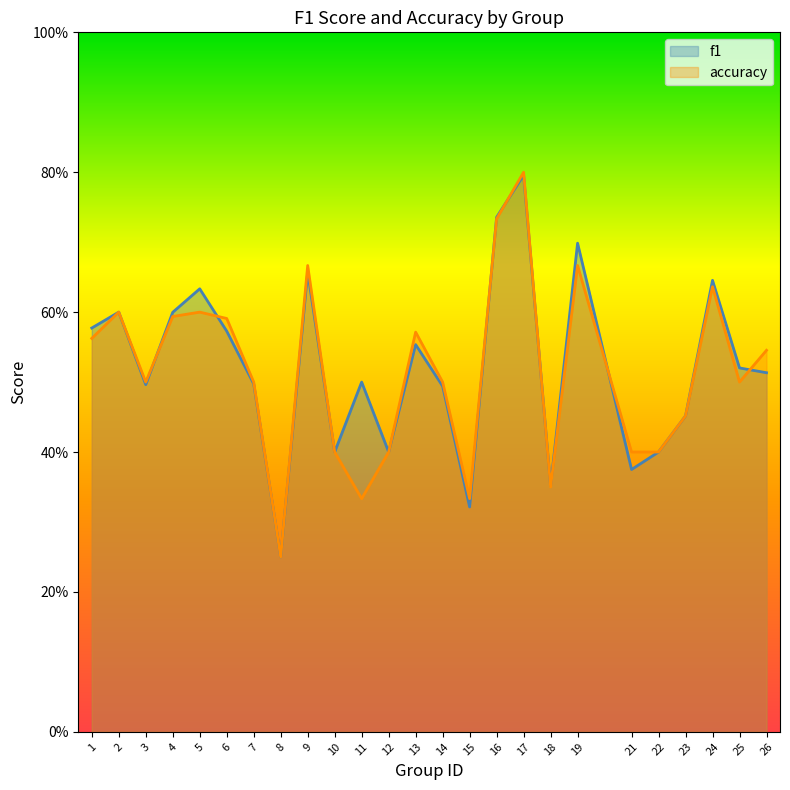

What are all the series names shown in the legend?

f1, accuracy